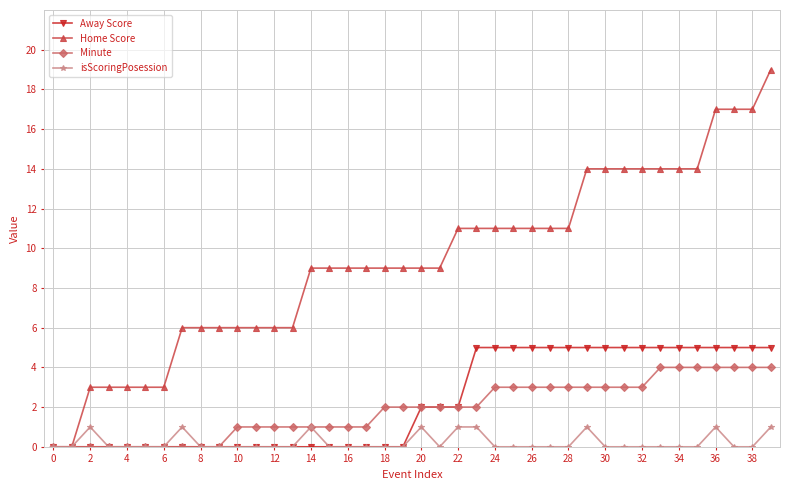

What is the maximum value shown in the chart?

19